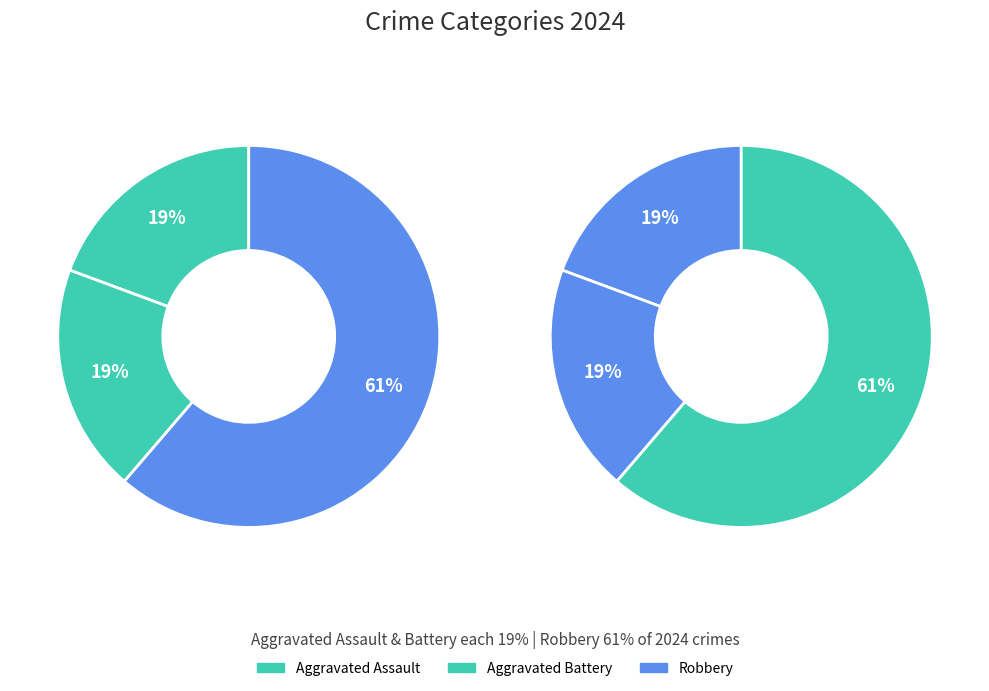

Which has a higher value, Robbery or Aggravated Battery?

Robbery